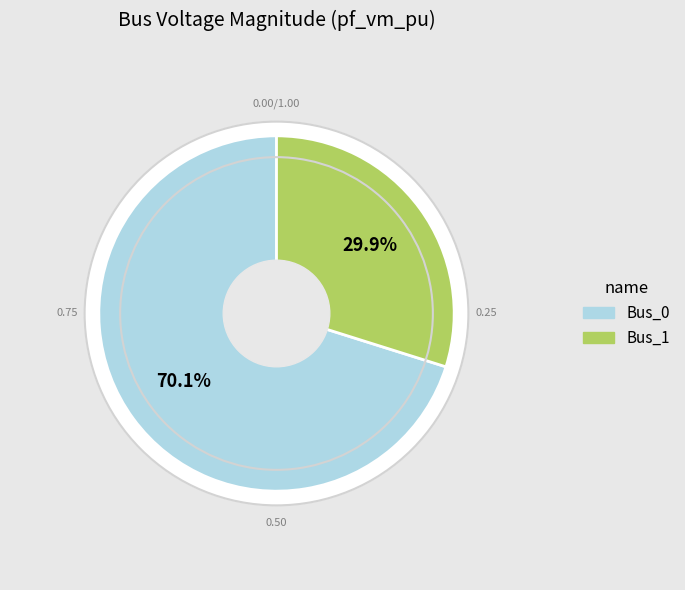

Combined, what portion of the pie is Bus_2 and Bus_1?

29.9%